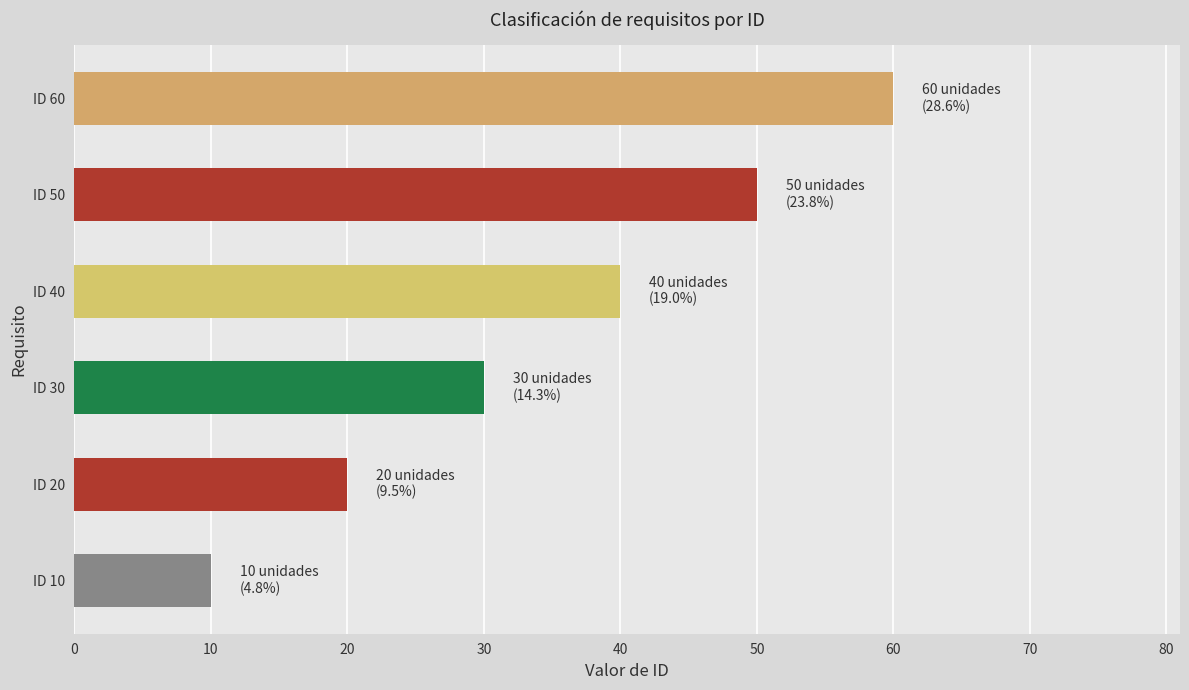

What is the difference between the maximum and minimum values?

50